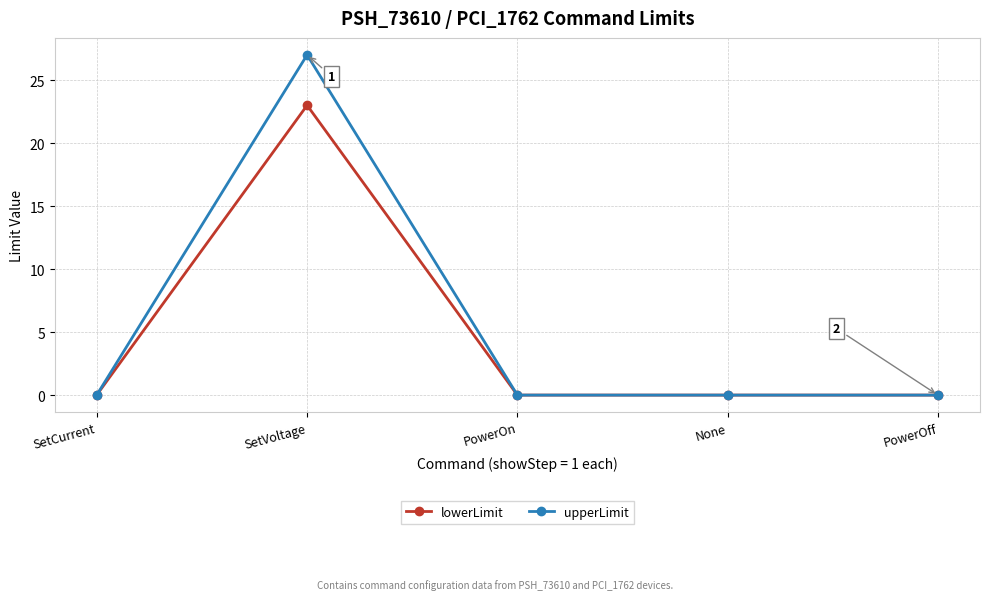

How many categories are shown in the chart?

5